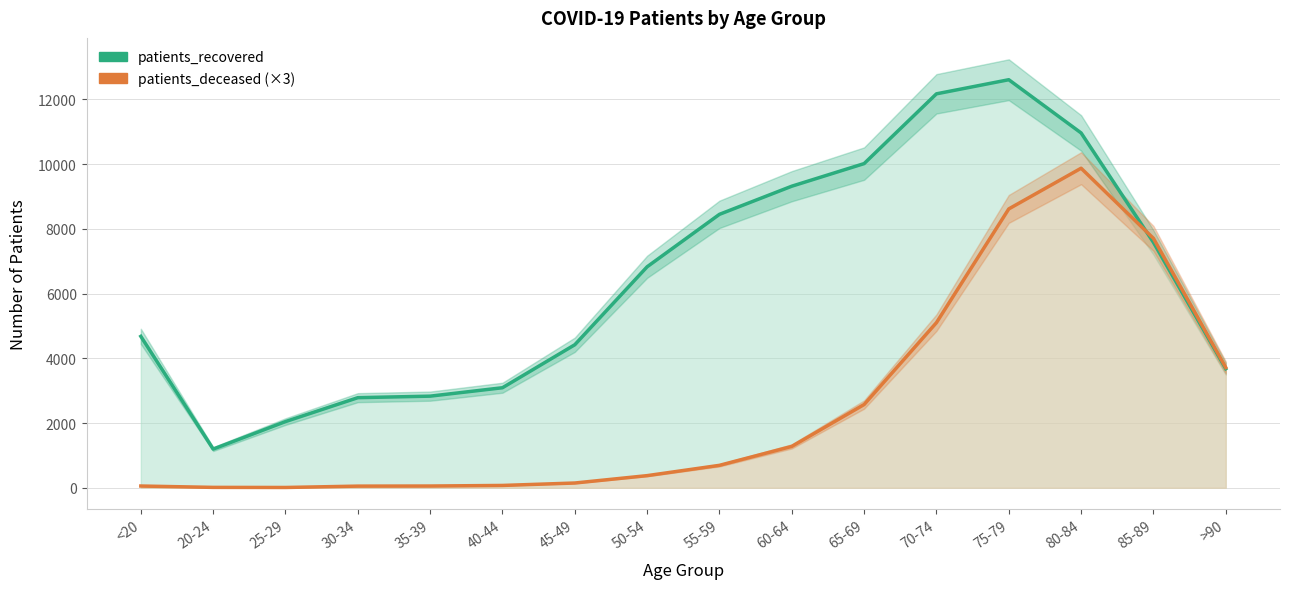

At 40-44, list the series in order from smallest to largest.

patients_deceased, patients_recovered